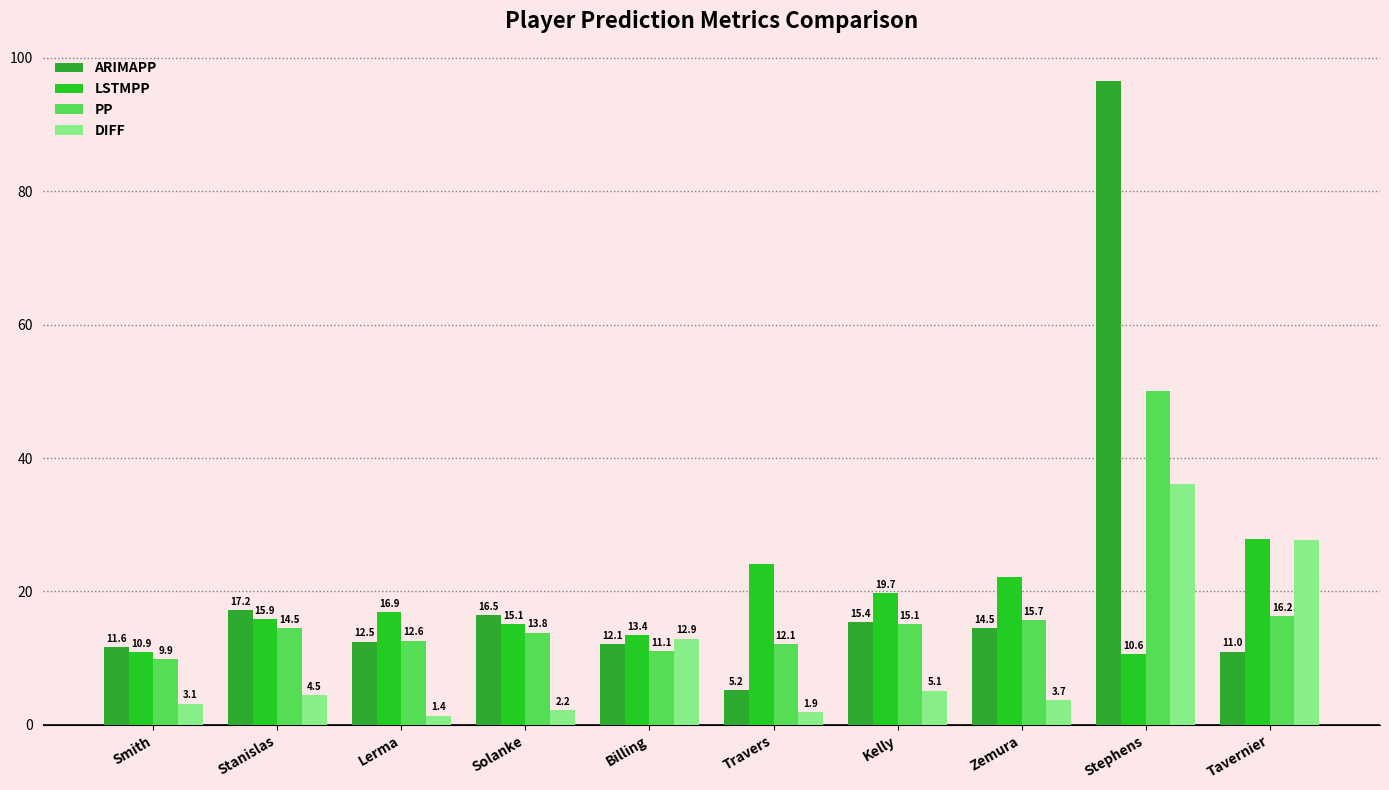

Which category has the lowest value in the DIFF series?

Lerma